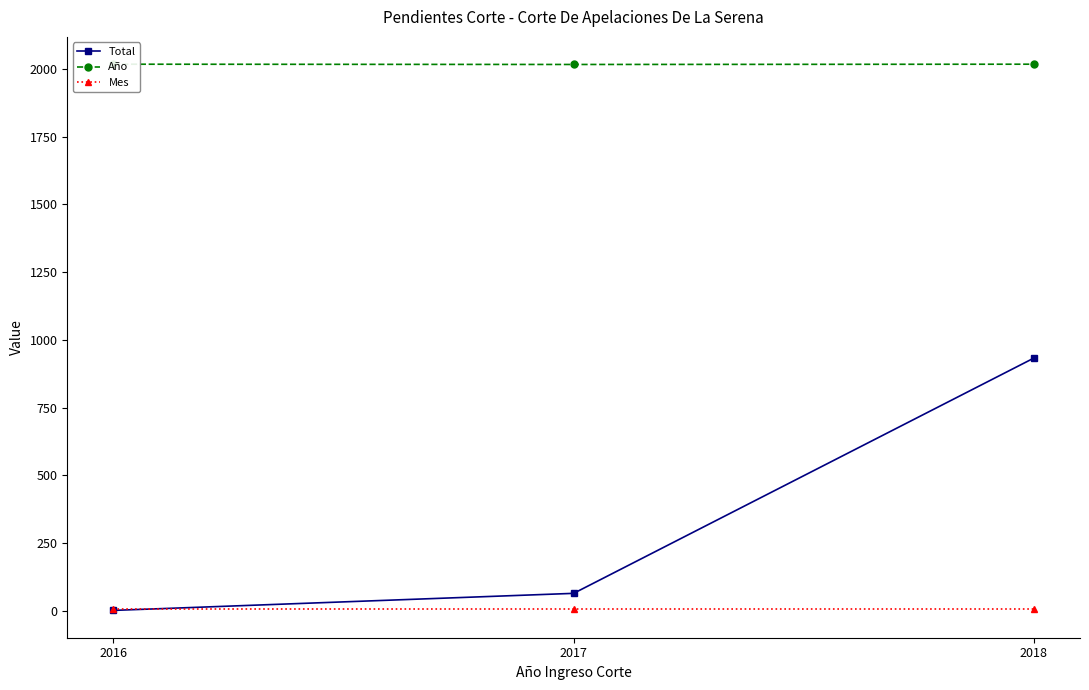

Does the chart have visible grid lines?

No